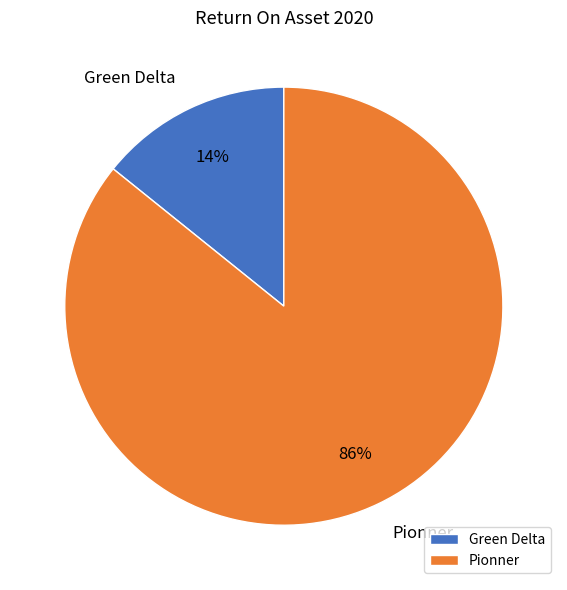

Is it true that Green Delta is 28% of the pie?

False